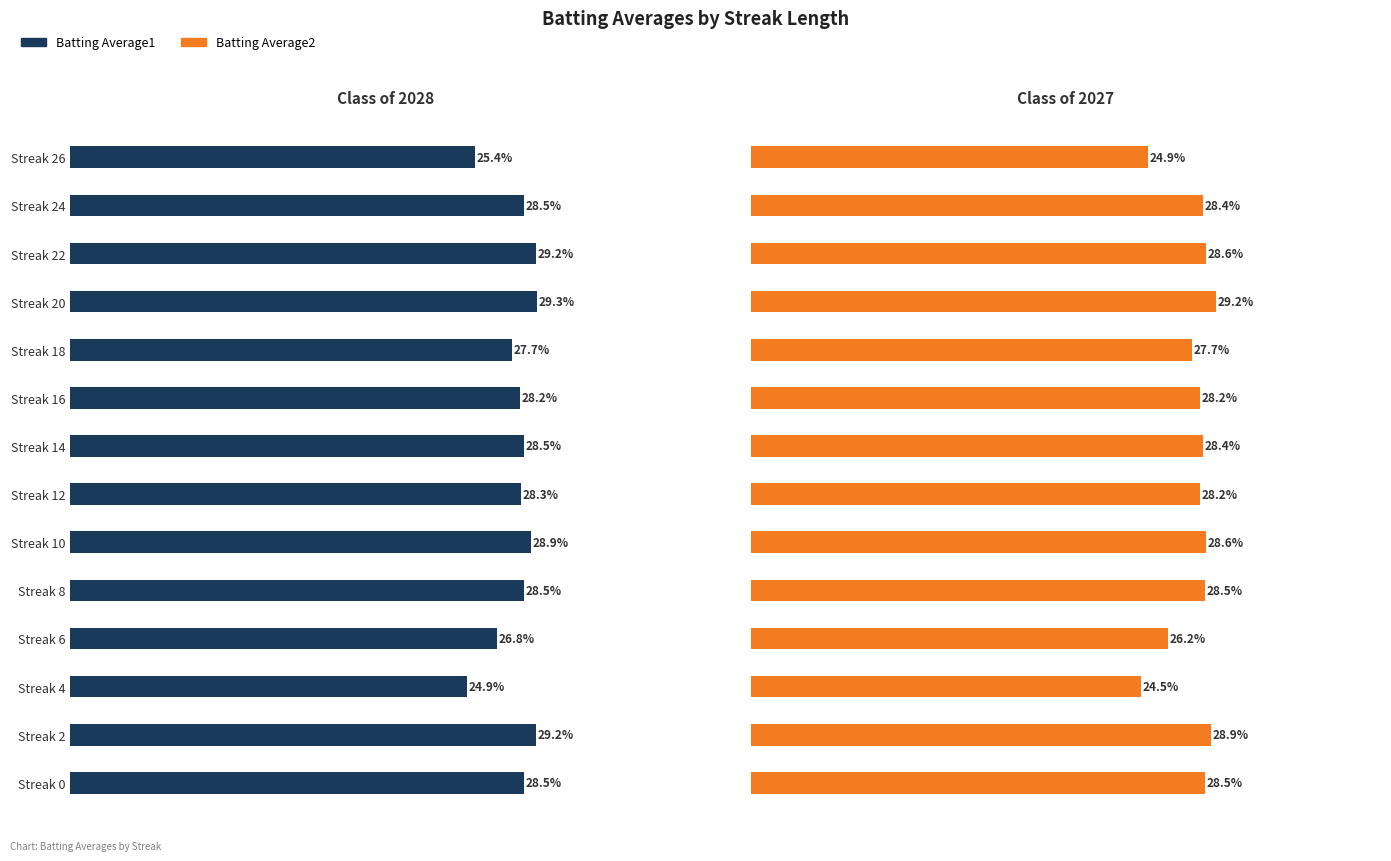

What are all the series names shown in the legend?

Batting Average1, Batting Average2